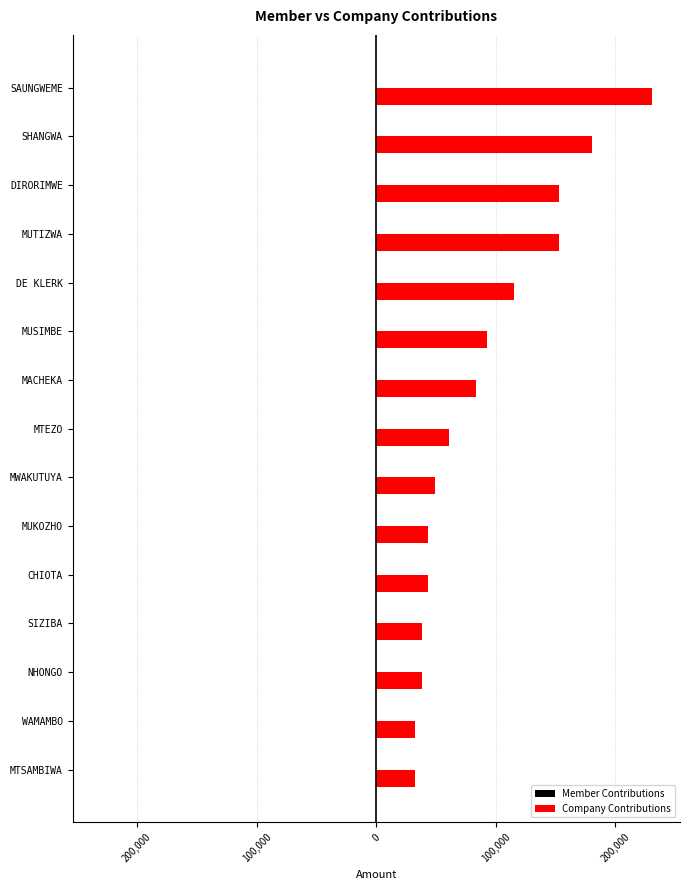

Are the bars horizontal?

Yes